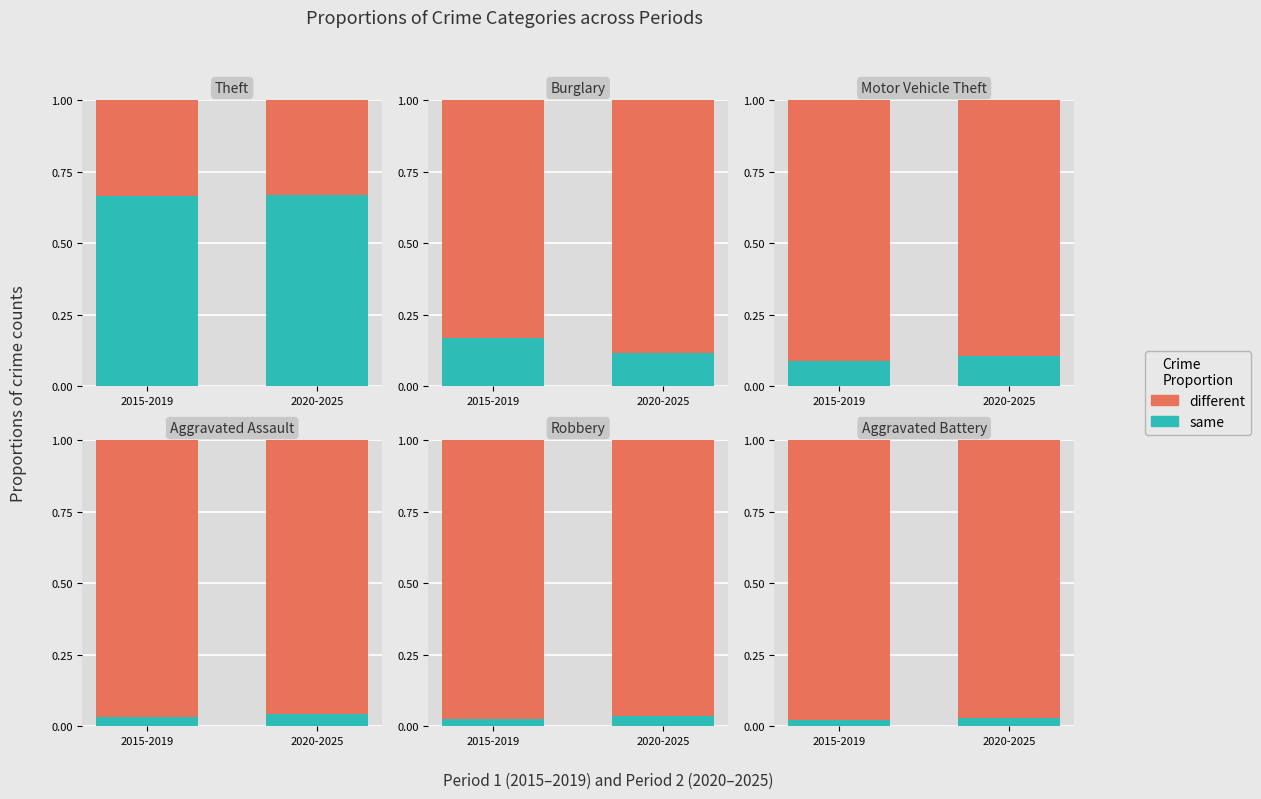

Which series has the largest range (max minus min)?

different